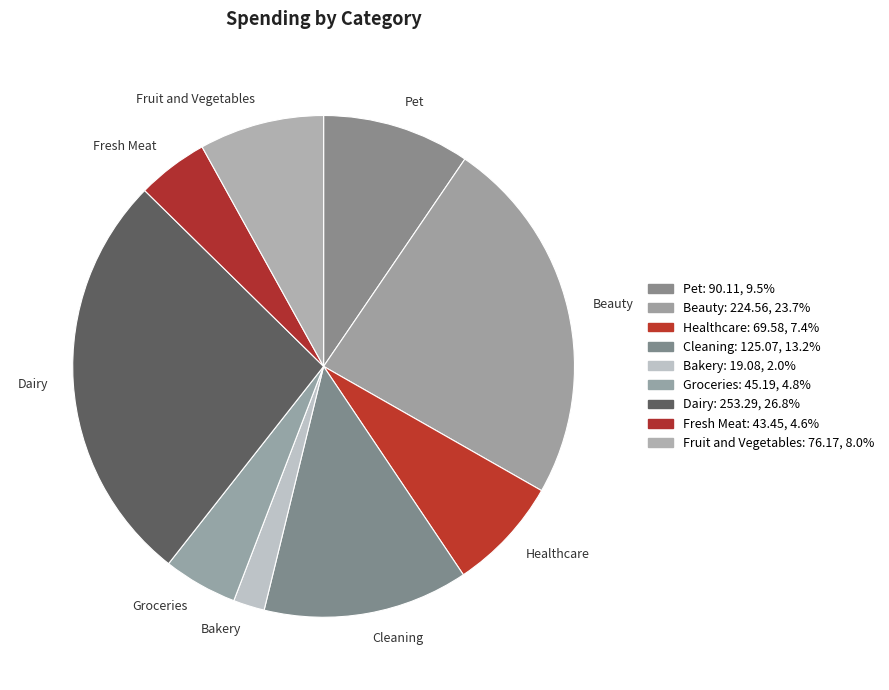

Combined, do Fresh Meat and Cleaning account for over 50%?

No